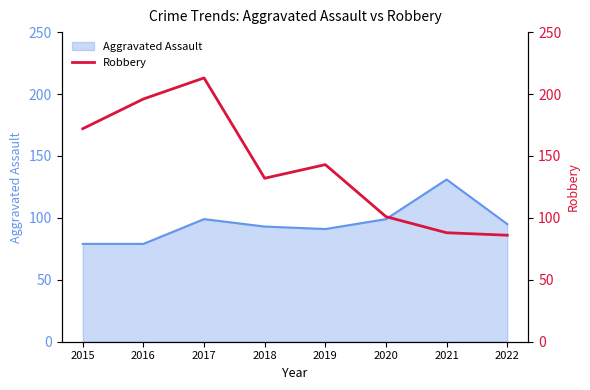

True or false: Aggravated Assault has a value of 91 at 2019.

True